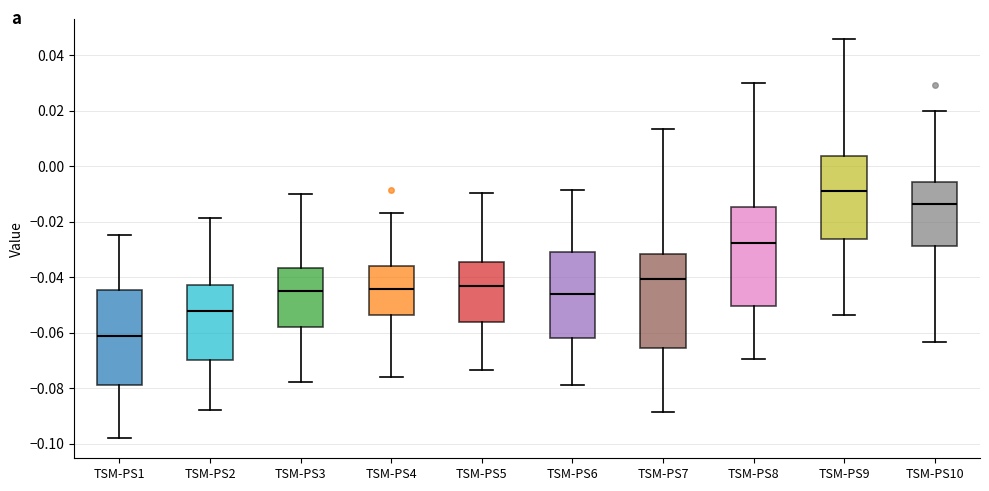

Where does the lower whisker of the box for TSM-PS5 end on the y-axis? The values are not printed on the chart, so give them approximately, as read against the axis.

-0.074